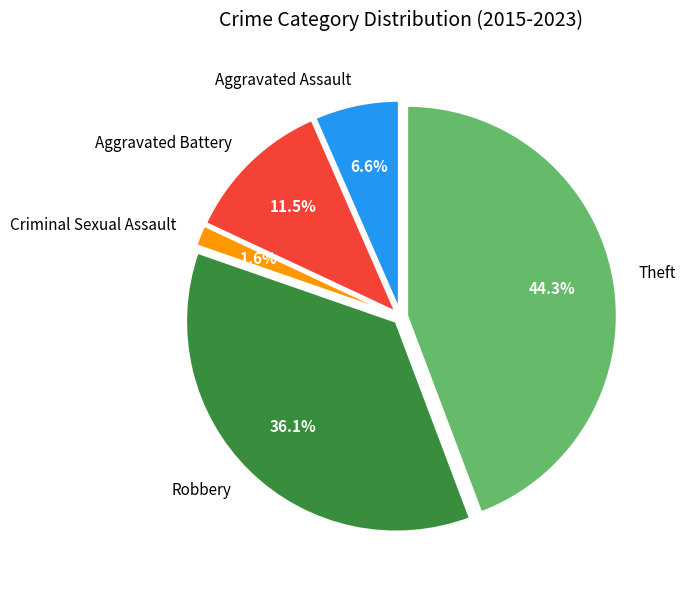

To the nearest percent, what percentage of the pie is Theft?

44%